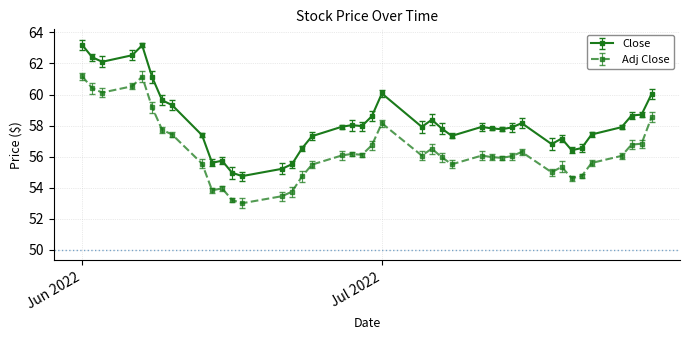

What is the lowest value of the Adj Close series?

53.0